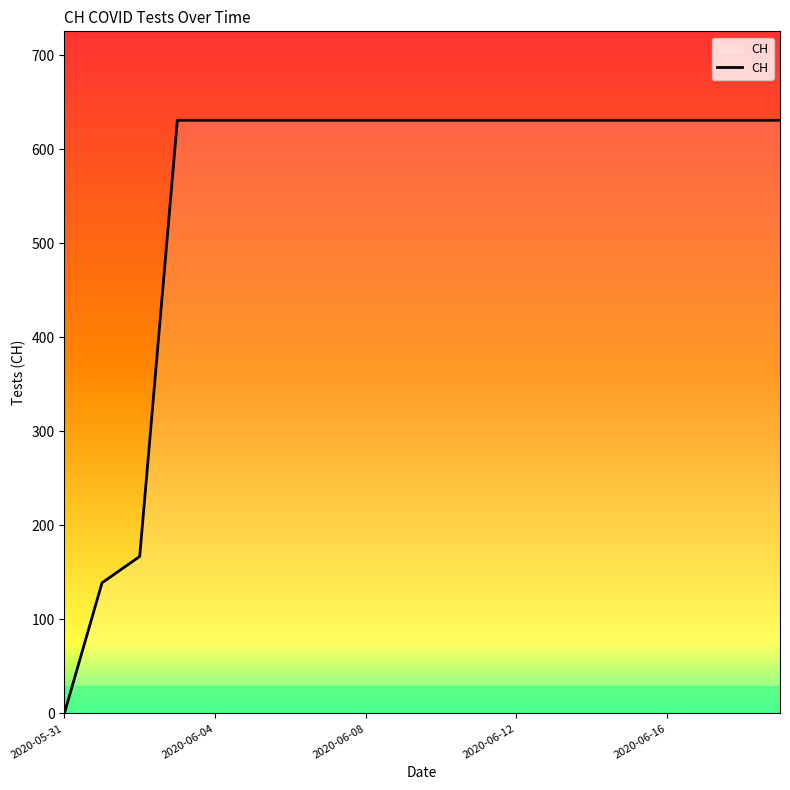

How many lines are shown in the chart?

1